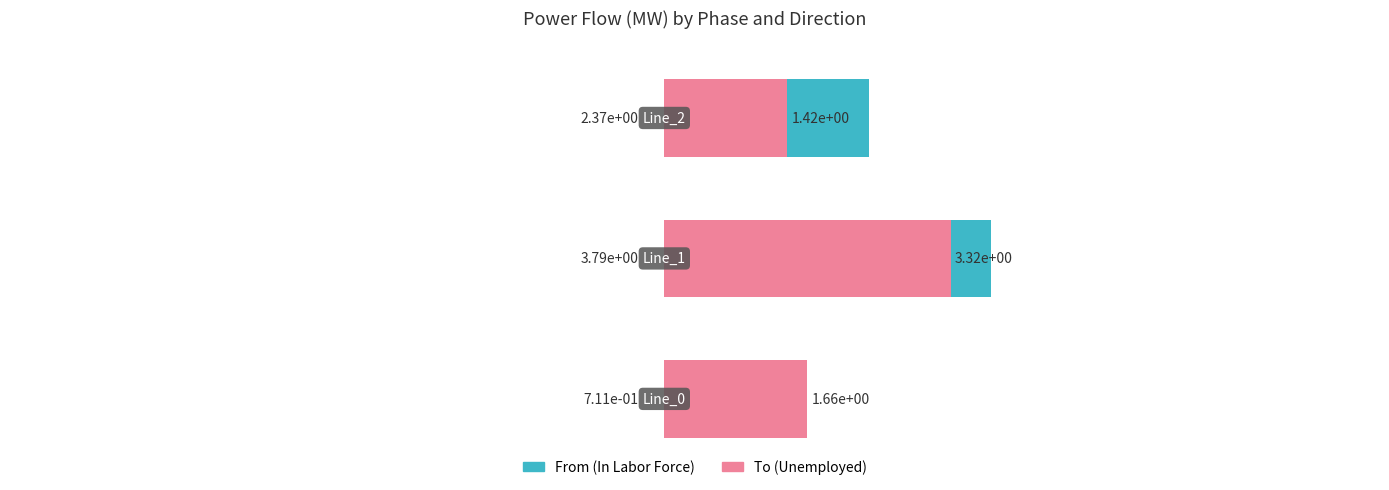

List the series in order of their overall mean, lowest first.

Unemployed, In Labor Force